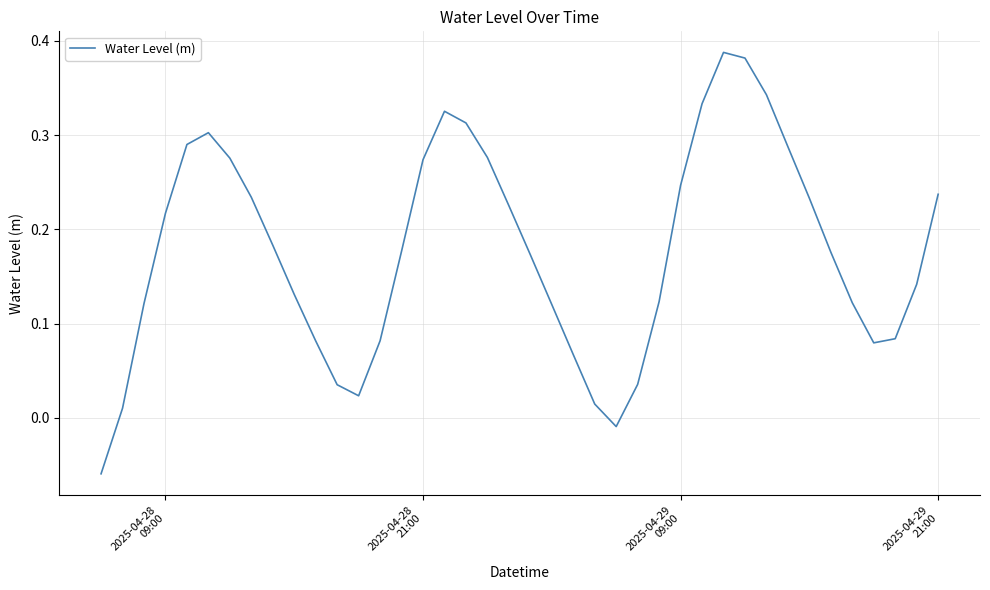

Does the chart display data point markers on the line(s)?

No